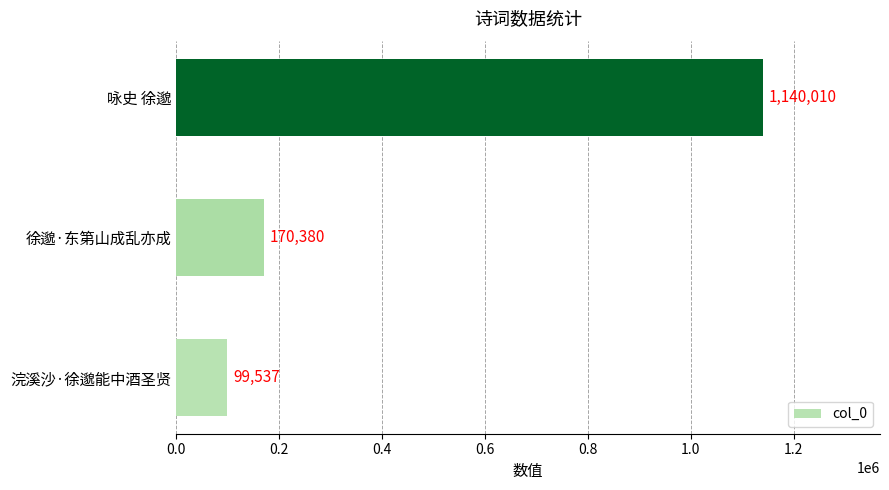

Reading bottom to top, transcribe all the data shown in this chart.

99537	170380	1140010